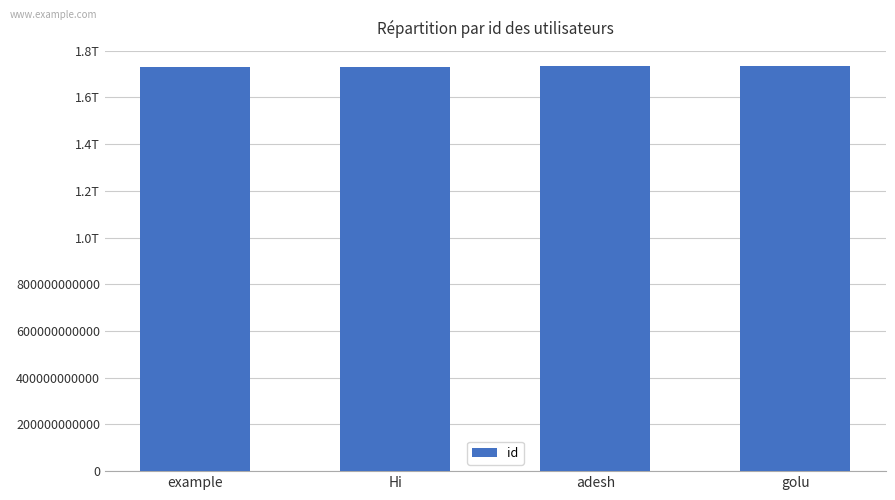

Where is the data nearest to the value 1733085293259?

adesh